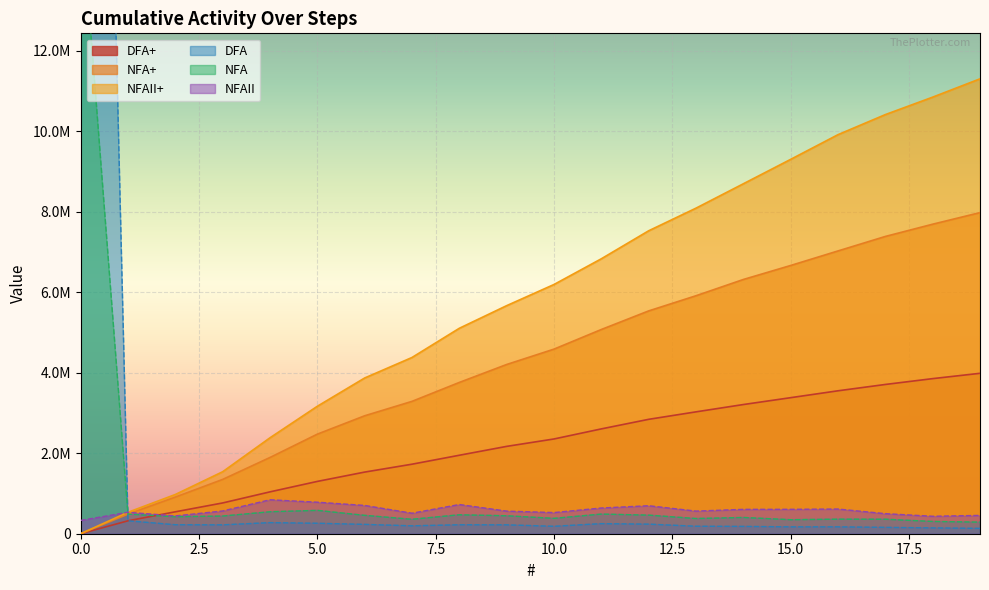

Reading left to right, list all the values displayed in this chart.

DFA+: 0.0	321294.4	544435.4	764453.8	1039883.2	1299402.4	1531187.8	1727013.8	1949374.4	2169873.8	2353753.4	2604029.0	2841818.4	3027379.4	3209038.4	3379650.8	3550502.6	3707847.6	3852826.0	3984958.2
NFA+: 0.0	487404.4	909613.0	1348631.0	1893786.0	2473460.2	2929586.2	3287860.4	3758094.8	4203835.8	4585522.6	5073166.8	5534876.0	5911819.2	6315418.0	6663426.2	7024581.6	7384596.4	7688901.2	7976638.2
NFAII+: 0.0	532488.2	974447.8	1539653.4	2383110.0	3165994.6	3868554.4	4378110.0	5103603.4	5665508.2	6191092.6	6830078.4	7525373.8	8087578.2	8693126.2	9299755.0	9913166.4	10411677.0	10845291.6	11300218.0
DFA: 48426893.6	321294.4	223141.0	220018.4	275429.4	259519.2	231785.4	195826.0	222360.6	220499.4	183879.6	250275.6	237789.4	185561.0	181659.0	170612.4	170851.8	157345.0	144978.4	132132.2
NFA: 15736498.0	487404.4	422208.6	439018.0	545155.0	579674.2	456126.0	358274.2	470234.4	445741.0	381686.8	487644.2	461709.2	376943.2	403598.8	348008.2	361155.4	360014.8	304304.8	287737.0
NFAII: 330179.2	532488.2	441959.6	565205.6	843456.6	782884.6	702559.8	509555.6	725493.4	561904.8	525584.4	638985.8	695295.4	562204.4	605548.0	606628.8	613411.4	498510.6	433614.6	454926.4